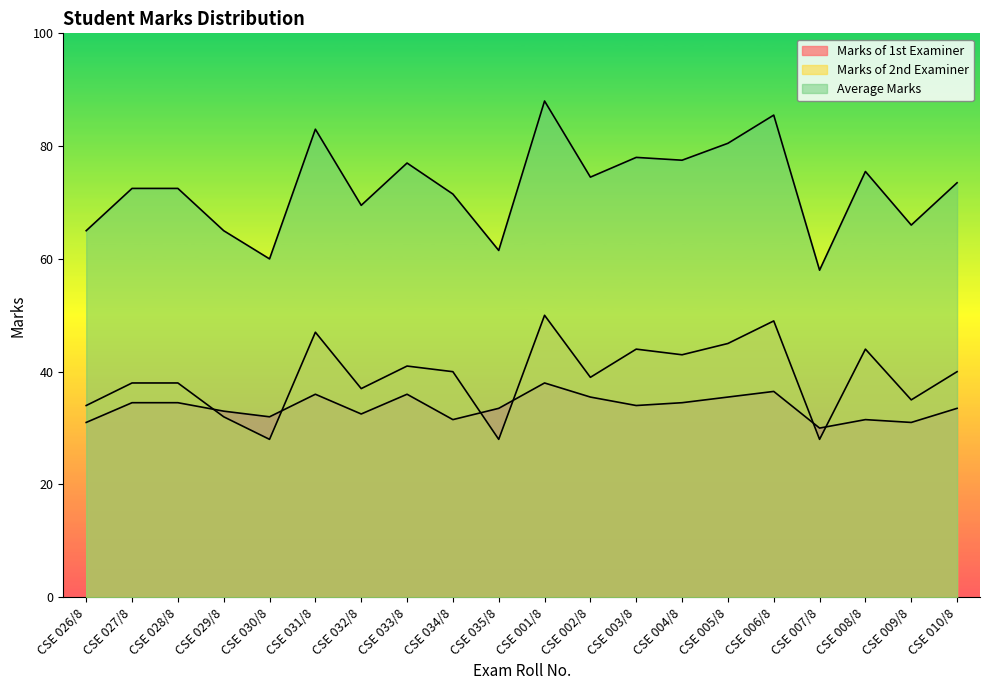

What is the total value across all series at CSE 029/8?

130.0